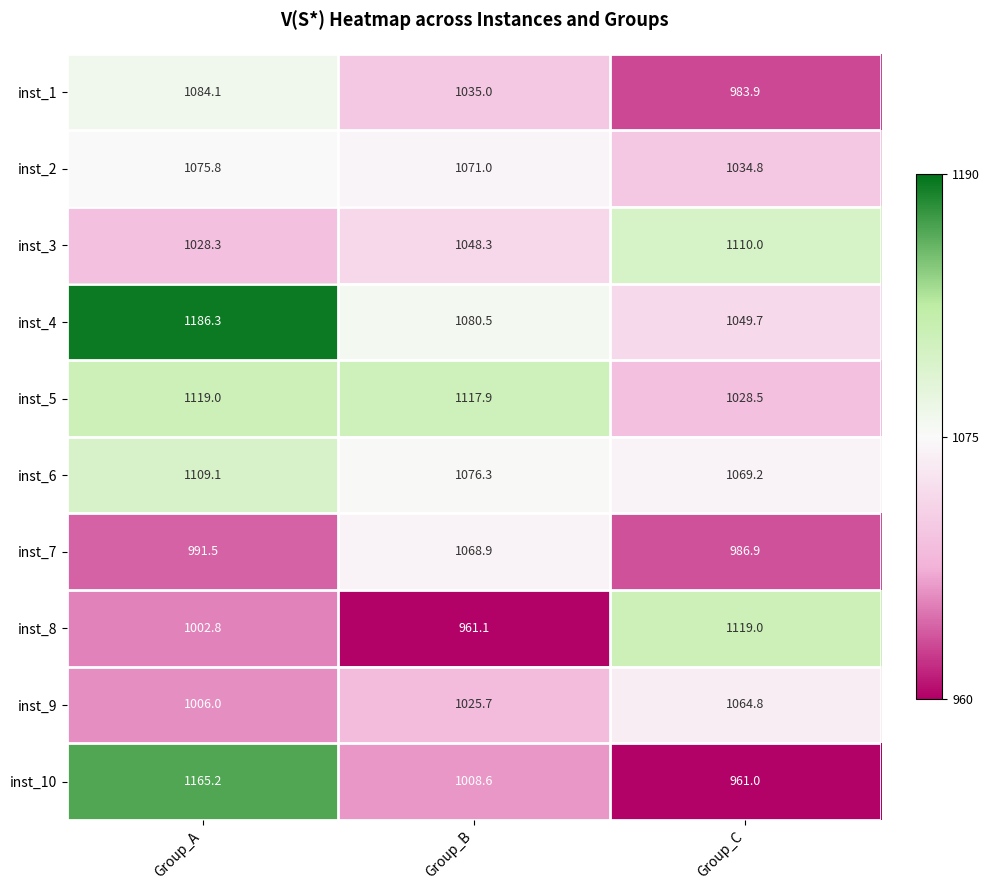

How many series are shown in this chart?

10